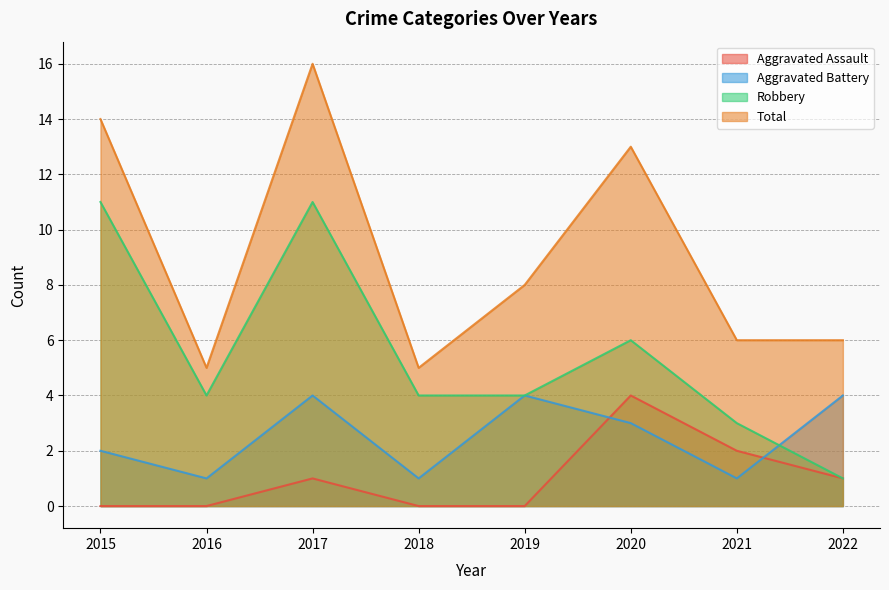

What is the value of the Robbery point at the 6th from the left?

6